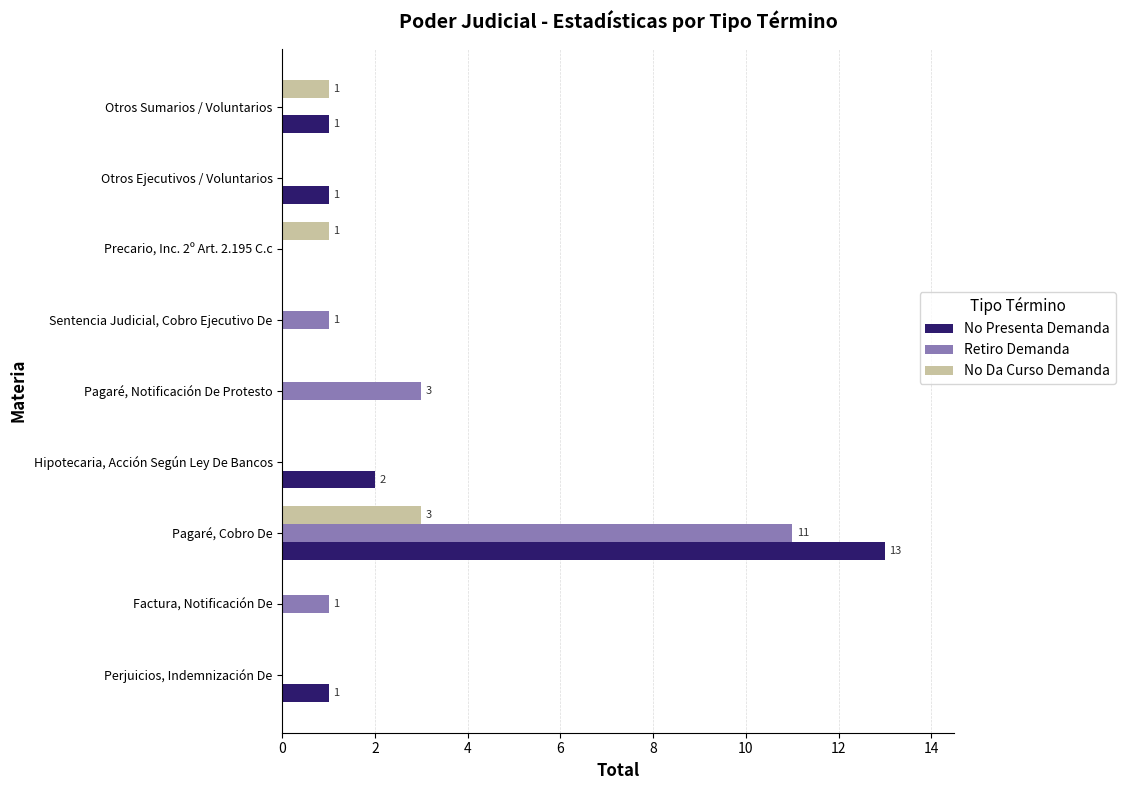

What is the maximum value for No Da Curso Demanda?

3